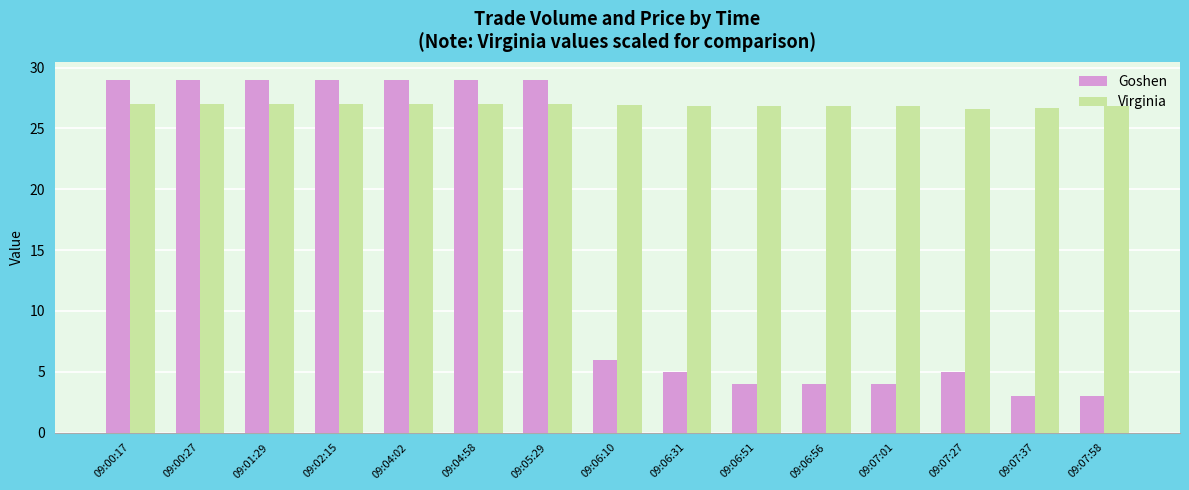

What are all the series names shown in the legend?

Goshen, Virginia